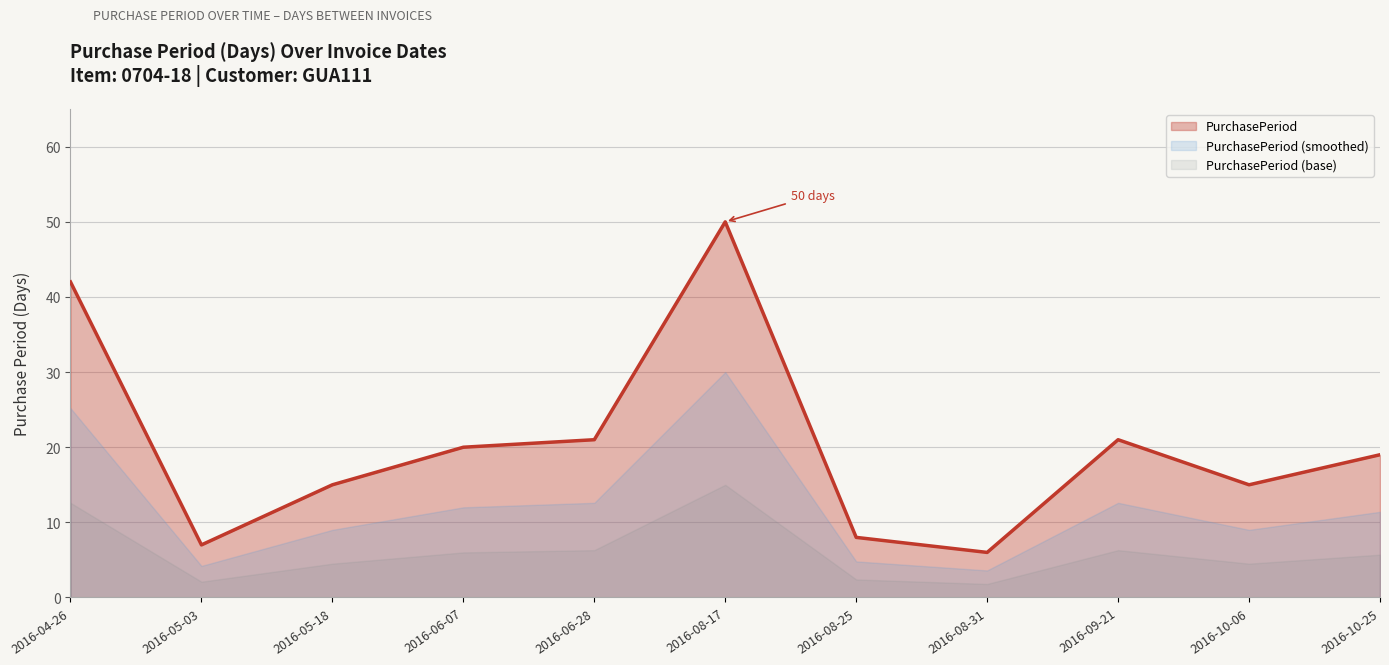

What is the label of the 5th point from the right?

2016-08-25